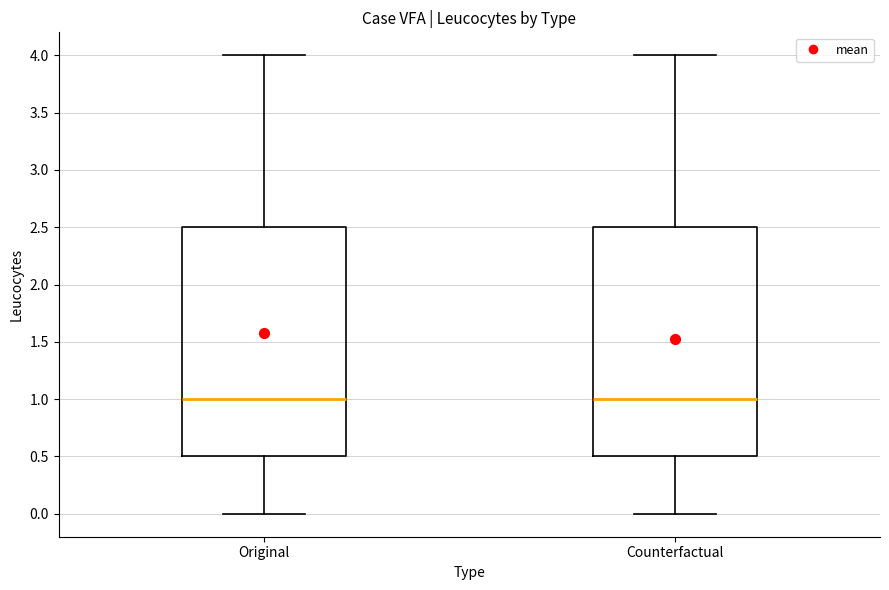

Reading left to right, read every box against the y-axis: the position of its median line, the range the box covers, and the ends of its whiskers. The values are not printed on the chart, so give them approximately, as read against the axis.

Original: median 1.0, box 0.5 to 2.5, whiskers 0.0 to 4.0
Counterfactual: median 1.0, box 0.5 to 2.5, whiskers 0.0 to 4.0